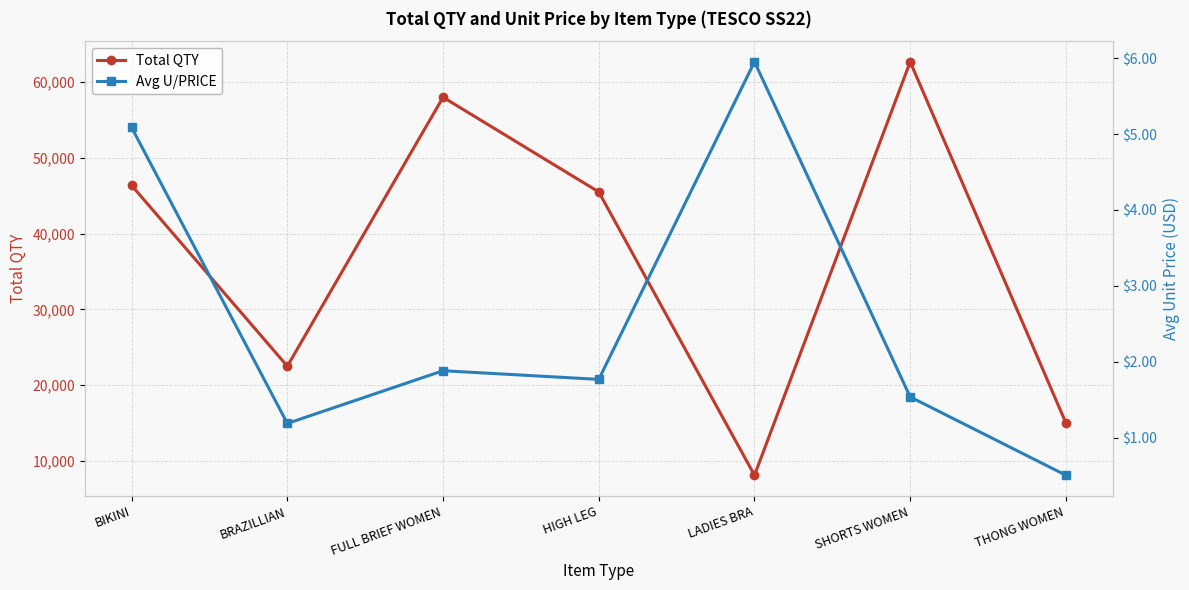

Reading right to left, list all the values displayed in this chart.

Total QTY: 15000.0	62673.0	8103.0	45502.0	58000.0	22500.0	46356.0
Avg U/PRICE: 0.5	1.5	6.0	1.8	1.9	1.2	5.1